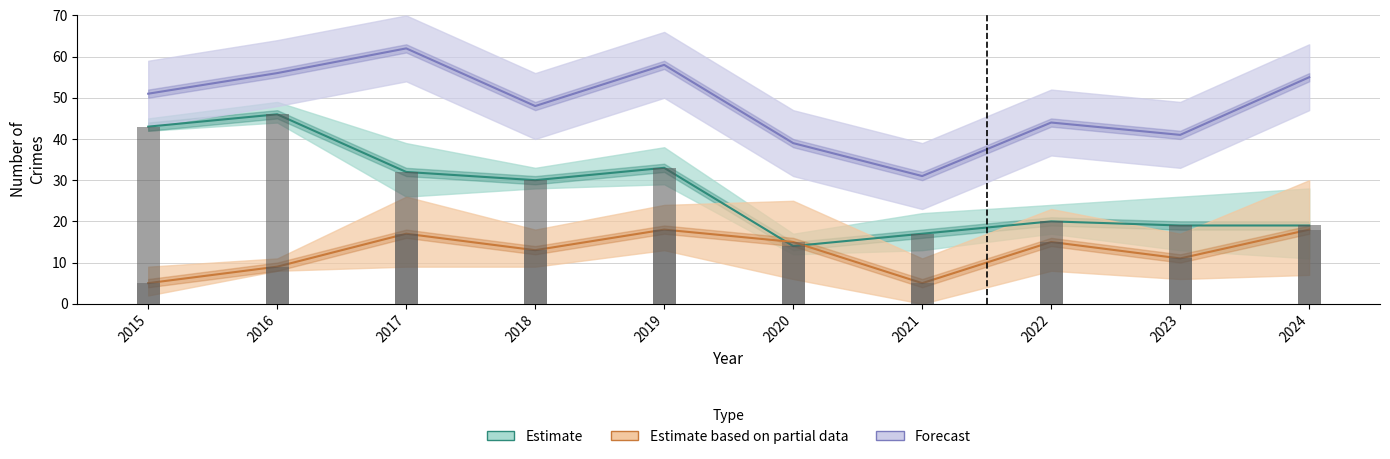

The value of Estimate at 2020 is 14. True or false?

True